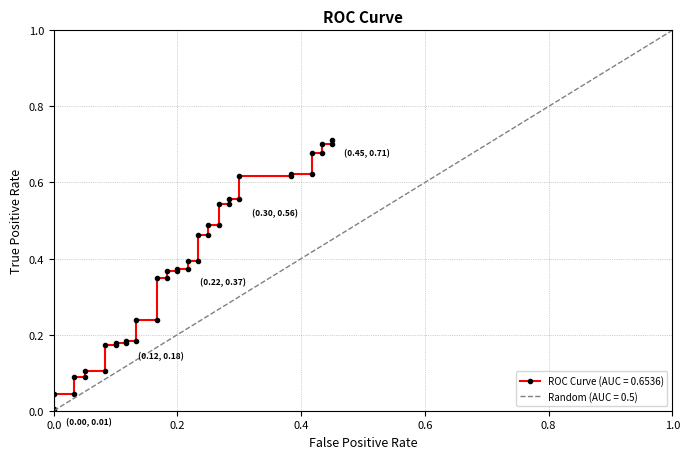

The chart shows a value of 0.5 at 37. True or false?

False